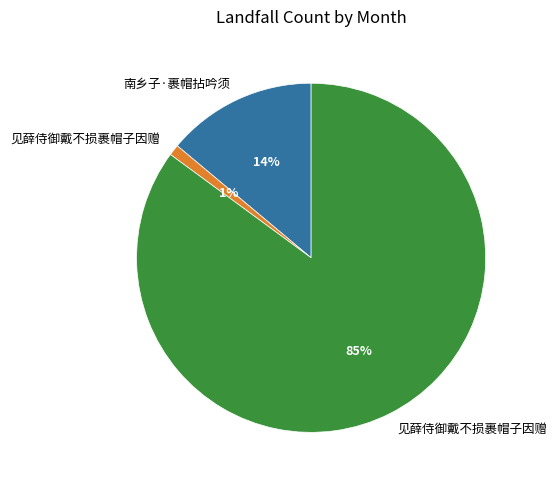

How many slices are in this pie chart?

3